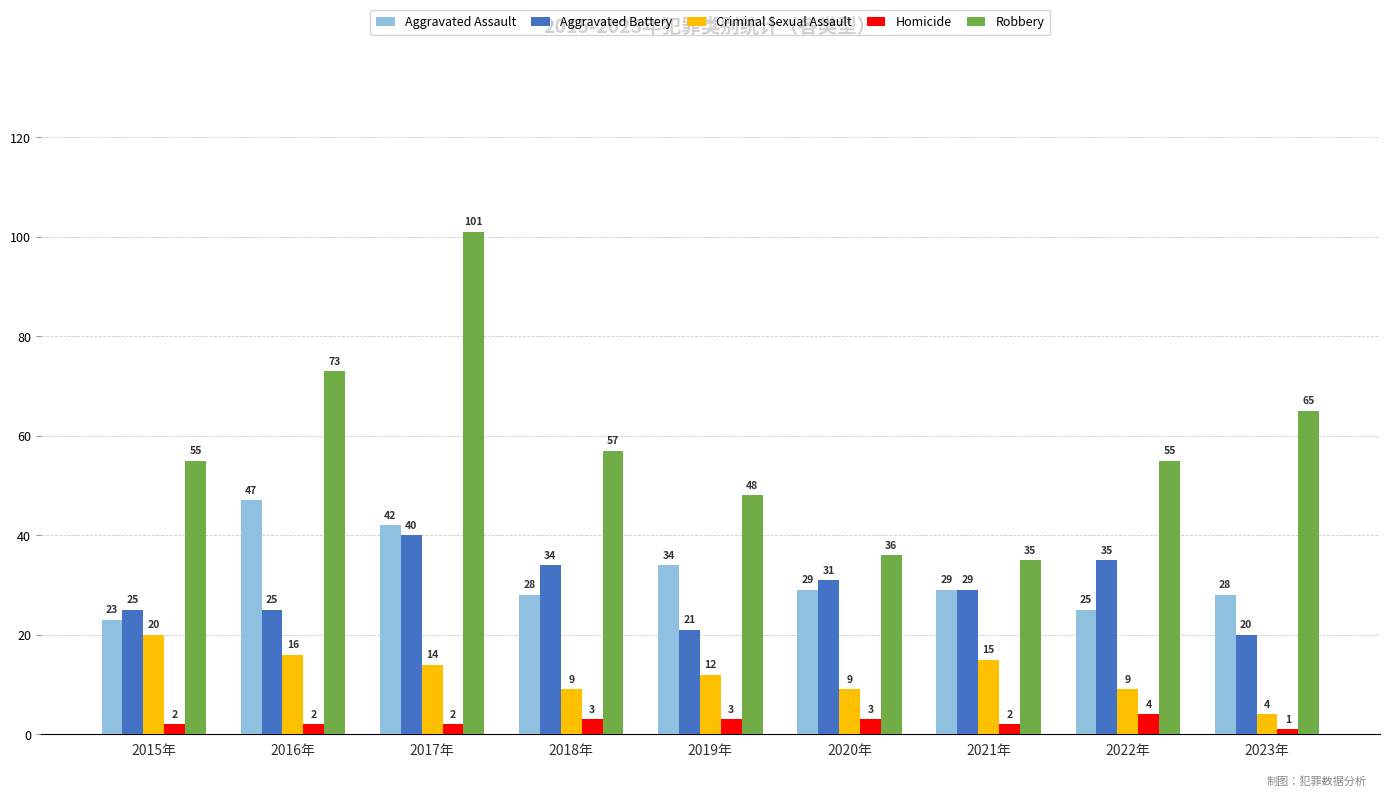

What is the greatest value displayed?

101